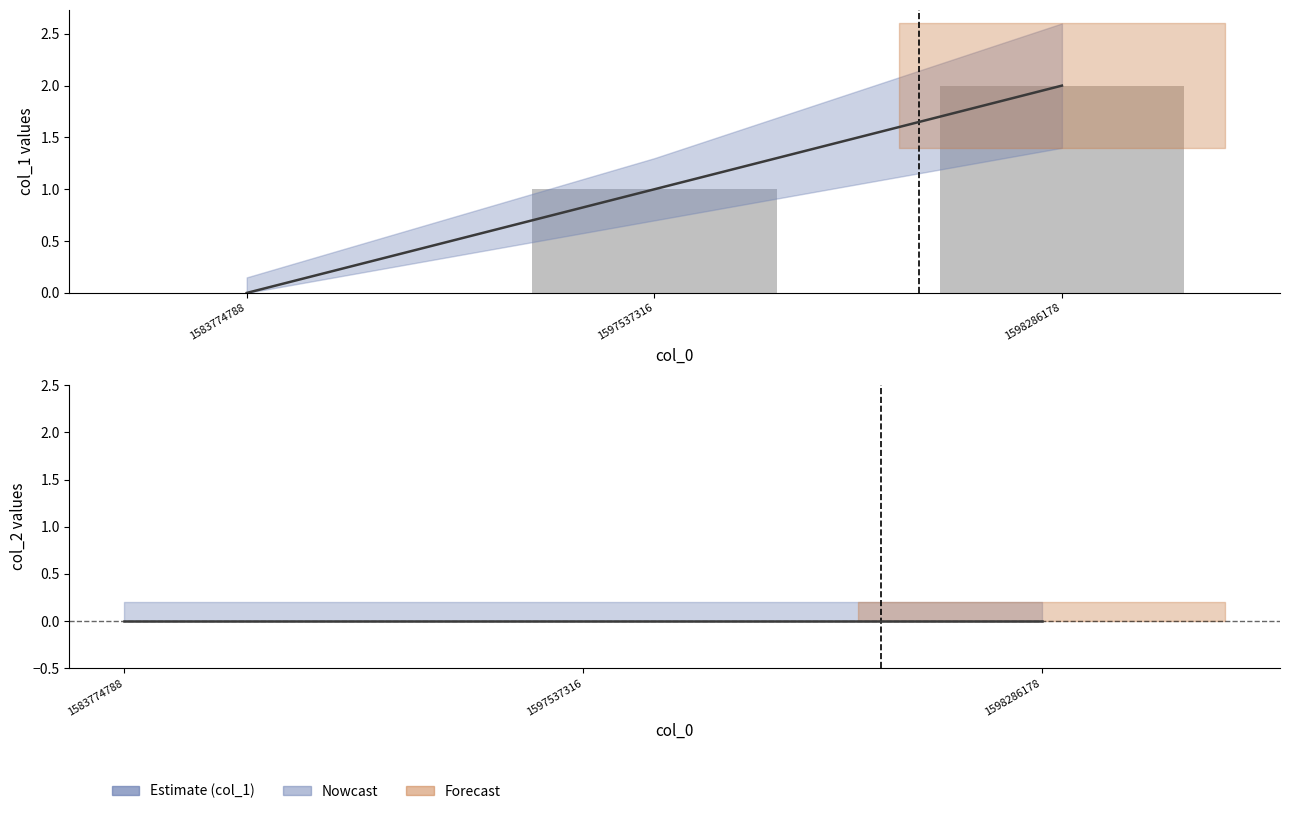

List the labels in order of col_2 value, largest first.

1583774788, 1597537316, 1598286178